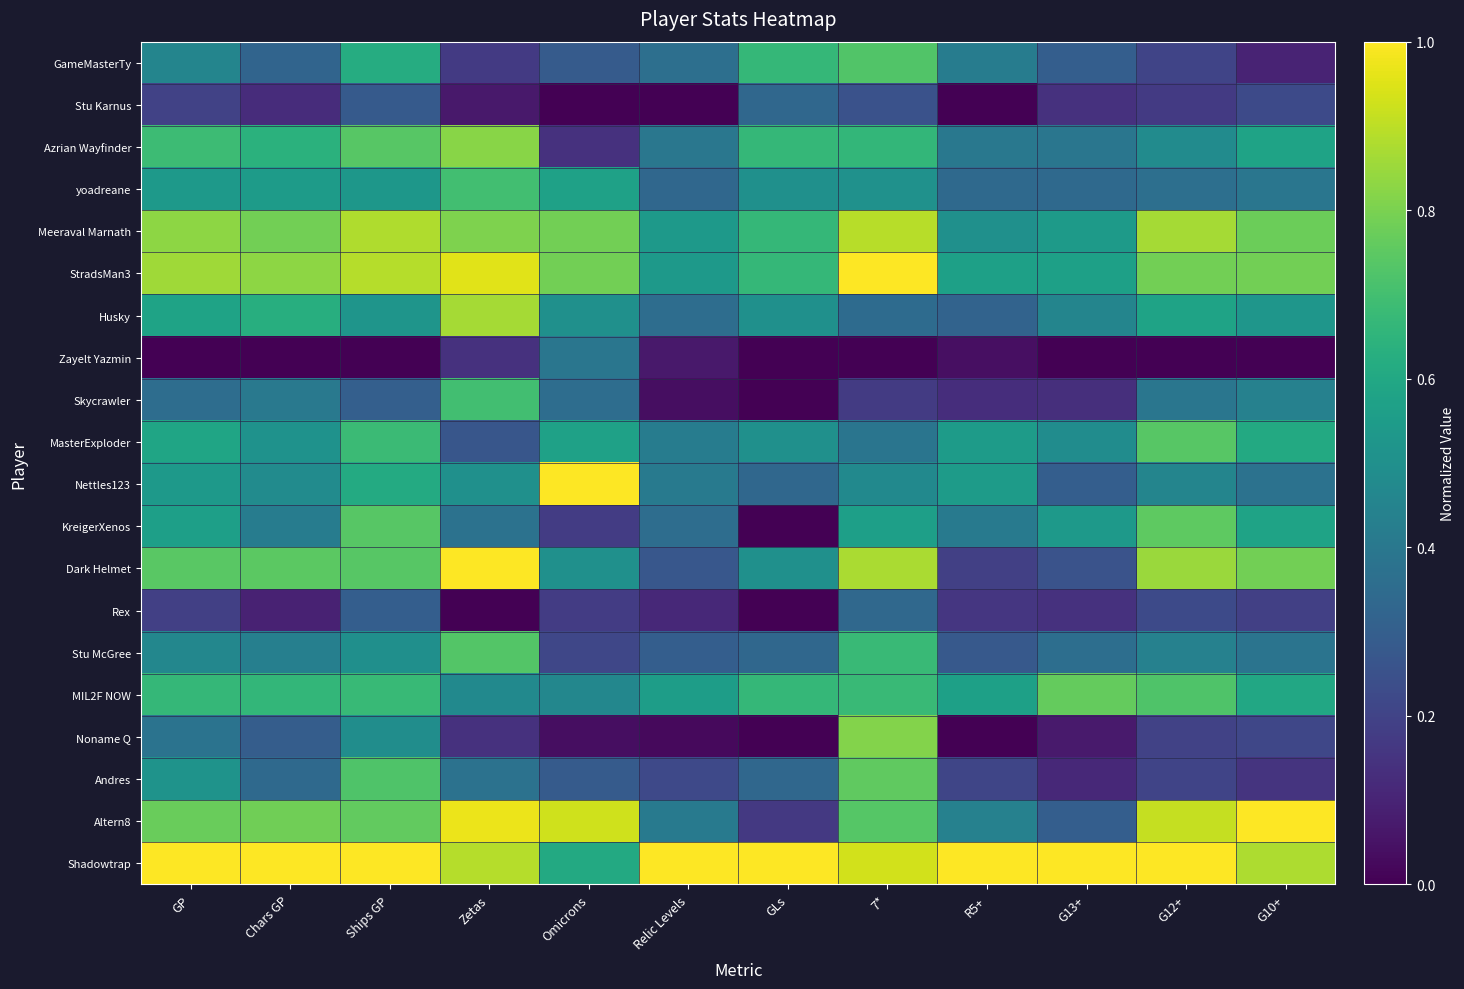

Reading left to right, extract all data points from this chart.

GameMasterTy: GP=0.5	Chars GP=0.3	Ships GP=0.6	Zetas=0.2	Omicrons=0.3	Relic Levels=0.4	GLs=0.7	7*=0.7	R5+=0.4	G13+=0.3	G12+=0.2	G10+=0.1
Stu Karnus: GP=0.2	Chars GP=0.1	Ships GP=0.3	Zetas=0.1	Omicrons=0.0	Relic Levels=0.0	GLs=0.3	7*=0.3	R5+=0.0	G13+=0.1	G12+=0.2	G10+=0.2
Azrian Wayfinder: GP=0.7	Chars GP=0.6	Ships GP=0.7	Zetas=0.8	Omicrons=0.1	Relic Levels=0.4	GLs=0.7	7*=0.7	R5+=0.4	G13+=0.4	G12+=0.5	G10+=0.6
yoadreane: GP=0.5	Chars GP=0.6	Ships GP=0.5	Zetas=0.7	Omicrons=0.6	Relic Levels=0.3	GLs=0.5	7*=0.5	R5+=0.3	G13+=0.3	G12+=0.4	G10+=0.4
Meeraval Marnath: GP=0.8	Chars GP=0.8	Ships GP=0.9	Zetas=0.8	Omicrons=0.8	Relic Levels=0.5	GLs=0.7	7*=0.9	R5+=0.5	G13+=0.5	G12+=0.9	G10+=0.8
StradsMan3: GP=0.9	Chars GP=0.8	Ships GP=0.9	Zetas=1.0	Omicrons=0.8	Relic Levels=0.5	GLs=0.7	7*=1.0	R5+=0.6	G13+=0.6	G12+=0.8	G10+=0.8
Husky: GP=0.6	Chars GP=0.6	Ships GP=0.5	Zetas=0.9	Omicrons=0.5	Relic Levels=0.4	GLs=0.5	7*=0.3	R5+=0.3	G13+=0.5	G12+=0.6	G10+=0.5
Zayelt Yazmin: GP=0.0	Chars GP=0.0	Ships GP=0.0	Zetas=0.1	Omicrons=0.4	Relic Levels=0.1	GLs=0.0	7*=0.0	R5+=0.0	G13+=0.0	G12+=0.0	G10+=0.0
Skycrawler: GP=0.4	Chars GP=0.4	Ships GP=0.3	Zetas=0.7	Omicrons=0.4	Relic Levels=0.0	GLs=0.0	7*=0.2	R5+=0.1	G13+=0.1	G12+=0.4	G10+=0.4
MasterExploder: GP=0.6	Chars GP=0.5	Ships GP=0.7	Zetas=0.3	Omicrons=0.6	Relic Levels=0.4	GLs=0.5	7*=0.4	R5+=0.6	G13+=0.5	G12+=0.7	G10+=0.6
Nettles123: GP=0.5	Chars GP=0.5	Ships GP=0.6	Zetas=0.5	Omicrons=1.0	Relic Levels=0.4	GLs=0.3	7*=0.5	R5+=0.6	G13+=0.3	G12+=0.5	G10+=0.4
KreigerXenos: GP=0.6	Chars GP=0.4	Ships GP=0.7	Zetas=0.4	Omicrons=0.2	Relic Levels=0.4	GLs=0.0	7*=0.6	R5+=0.4	G13+=0.5	G12+=0.8	G10+=0.6
Dark Helmet: GP=0.7	Chars GP=0.7	Ships GP=0.7	Zetas=1.0	Omicrons=0.5	Relic Levels=0.3	GLs=0.5	7*=0.9	R5+=0.2	G13+=0.3	G12+=0.8	G10+=0.8
Rex: GP=0.2	Chars GP=0.1	Ships GP=0.3	Zetas=0.0	Omicrons=0.2	Relic Levels=0.1	GLs=0.0	7*=0.3	R5+=0.2	G13+=0.1	G12+=0.2	G10+=0.2
Stu McGree: GP=0.5	Chars GP=0.4	Ships GP=0.5	Zetas=0.7	Omicrons=0.2	Relic Levels=0.3	GLs=0.3	7*=0.7	R5+=0.3	G13+=0.4	G12+=0.4	G10+=0.4
MIL2F NOW: GP=0.7	Chars GP=0.7	Ships GP=0.7	Zetas=0.5	Omicrons=0.5	Relic Levels=0.6	GLs=0.7	7*=0.7	R5+=0.6	G13+=0.8	G12+=0.7	G10+=0.6
Noname Q: GP=0.4	Chars GP=0.3	Ships GP=0.5	Zetas=0.1	Omicrons=0.0	Relic Levels=0.0	GLs=0.0	7*=0.8	R5+=0.0	G13+=0.1	G12+=0.2	G10+=0.2
Andres: GP=0.5	Chars GP=0.3	Ships GP=0.7	Zetas=0.4	Omicrons=0.3	Relic Levels=0.2	GLs=0.3	7*=0.8	R5+=0.2	G13+=0.1	G12+=0.2	G10+=0.2
Altern8: GP=0.8	Chars GP=0.8	Ships GP=0.8	Zetas=1.0	Omicrons=0.9	Relic Levels=0.4	GLs=0.2	7*=0.7	R5+=0.4	G13+=0.3	G12+=0.9	G10+=1.0
Shadowtrap: GP=1.0	Chars GP=1.0	Ships GP=1.0	Zetas=0.9	Omicrons=0.6	Relic Levels=1.0	GLs=1.0	7*=0.9	R5+=1.0	G13+=1.0	G12+=1.0	G10+=0.9